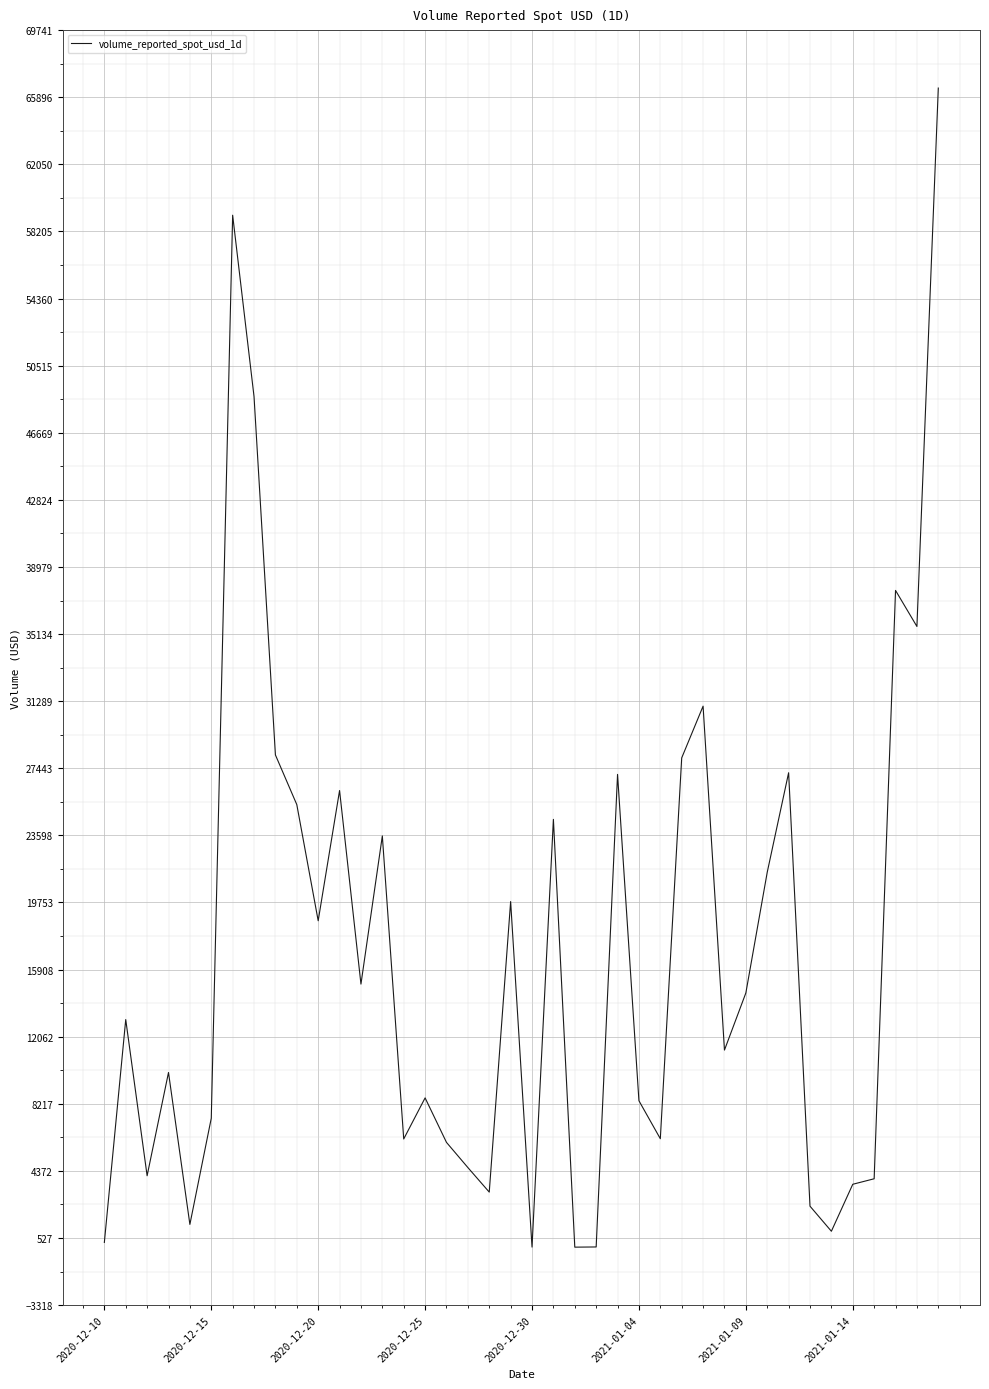

What is the greatest value displayed?

66419.9